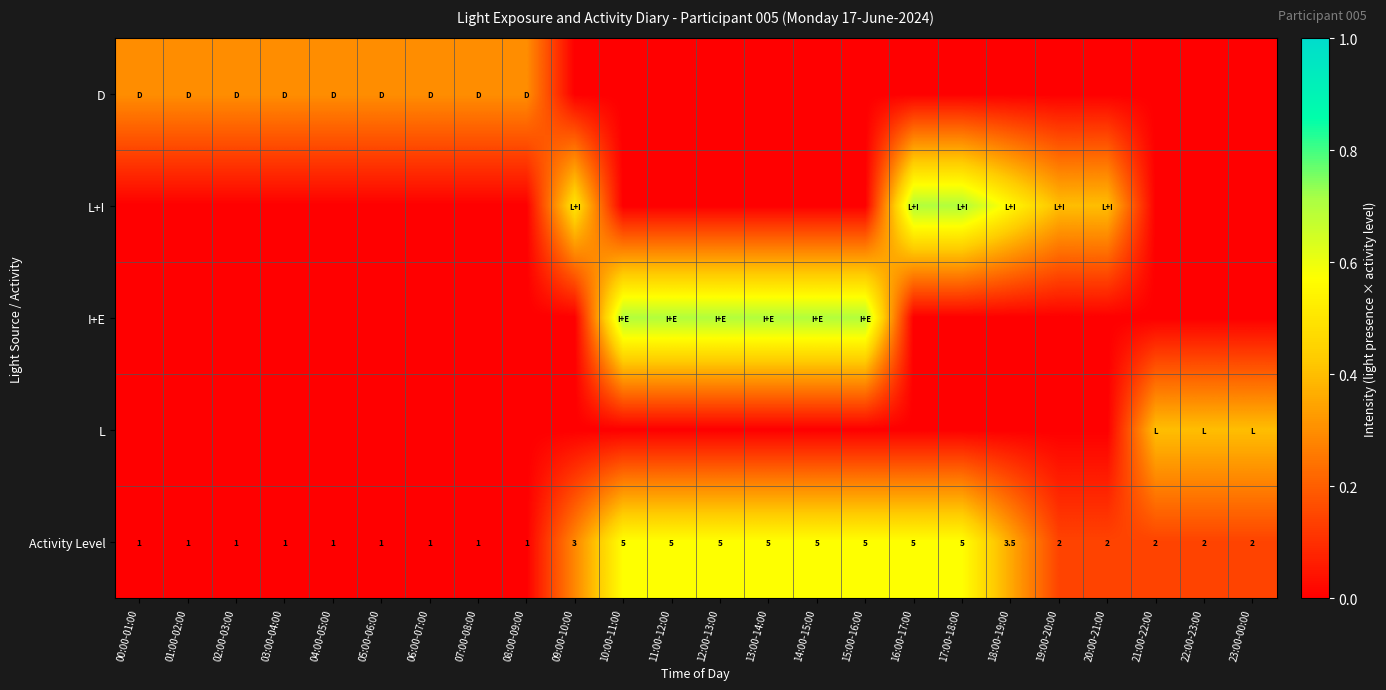

How many values in the Activity Level series are below 2?

9